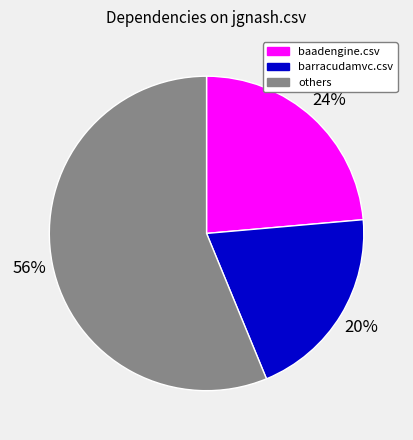

What is the ratio of the value at baadengine.csv to the value at barracudamvc.csv?

1.2